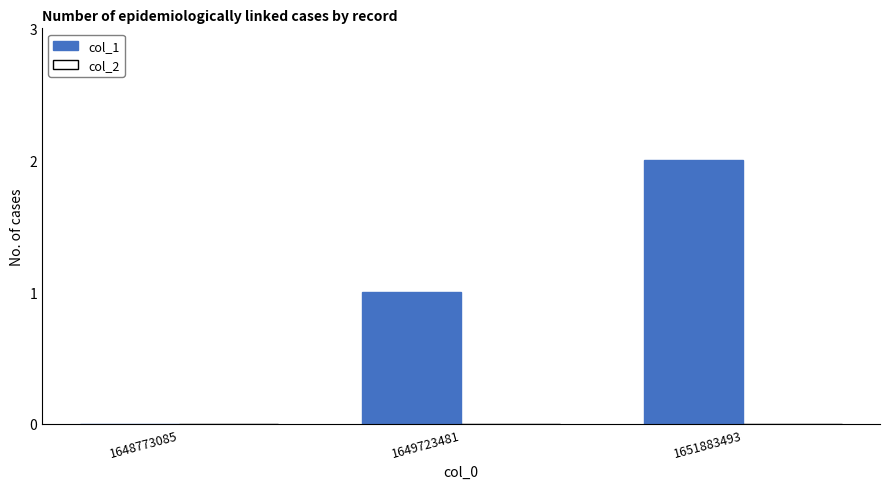

Which category has the highest value across all series?

1651883493